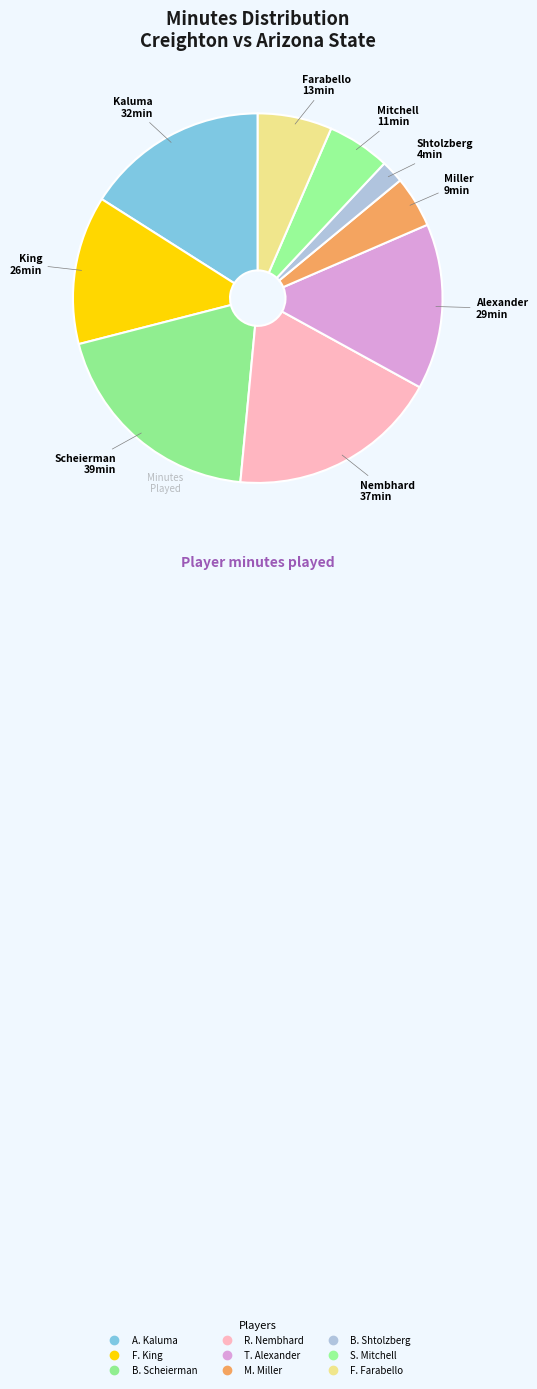

What percentage is the M. Miller slice, to the nearest percent?

4%